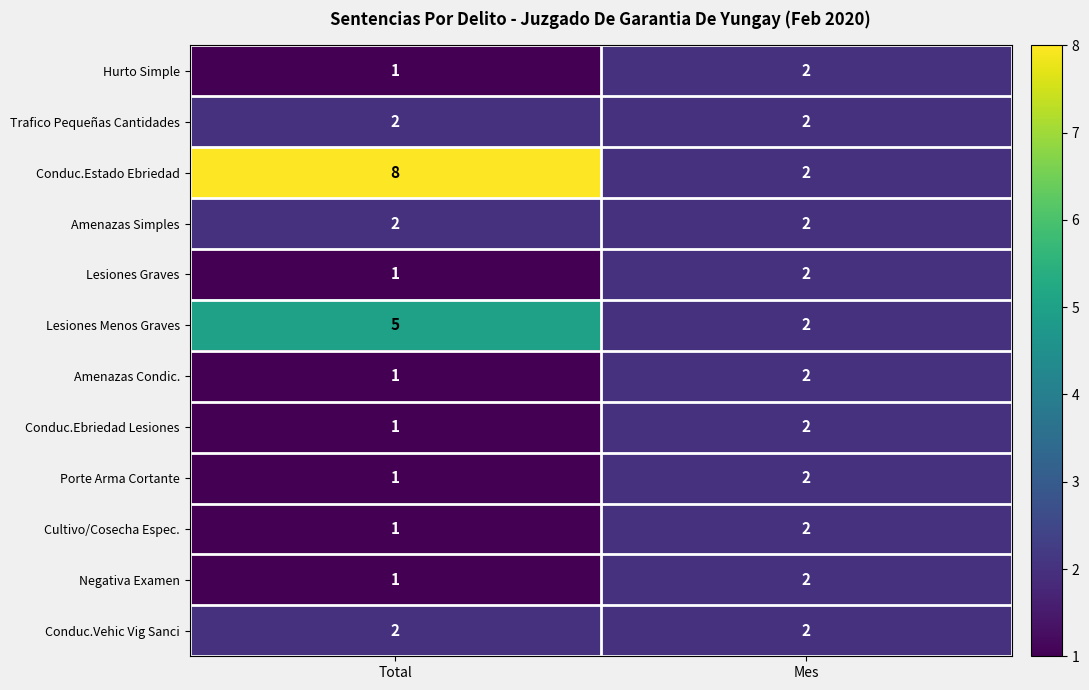

Which category has the lowest value across all series?

Total